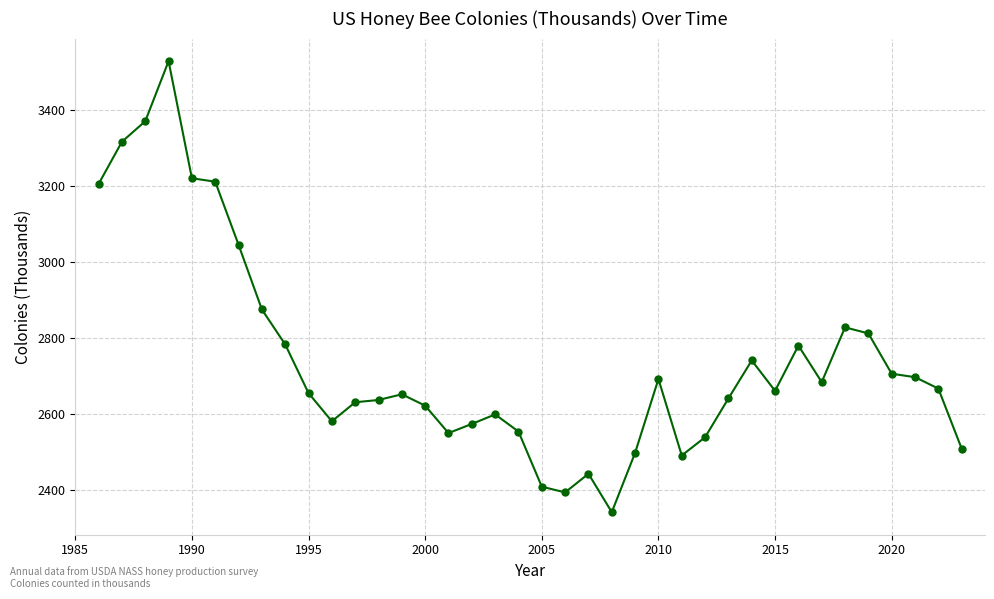

What is the value of the 15th point from the left?

2622